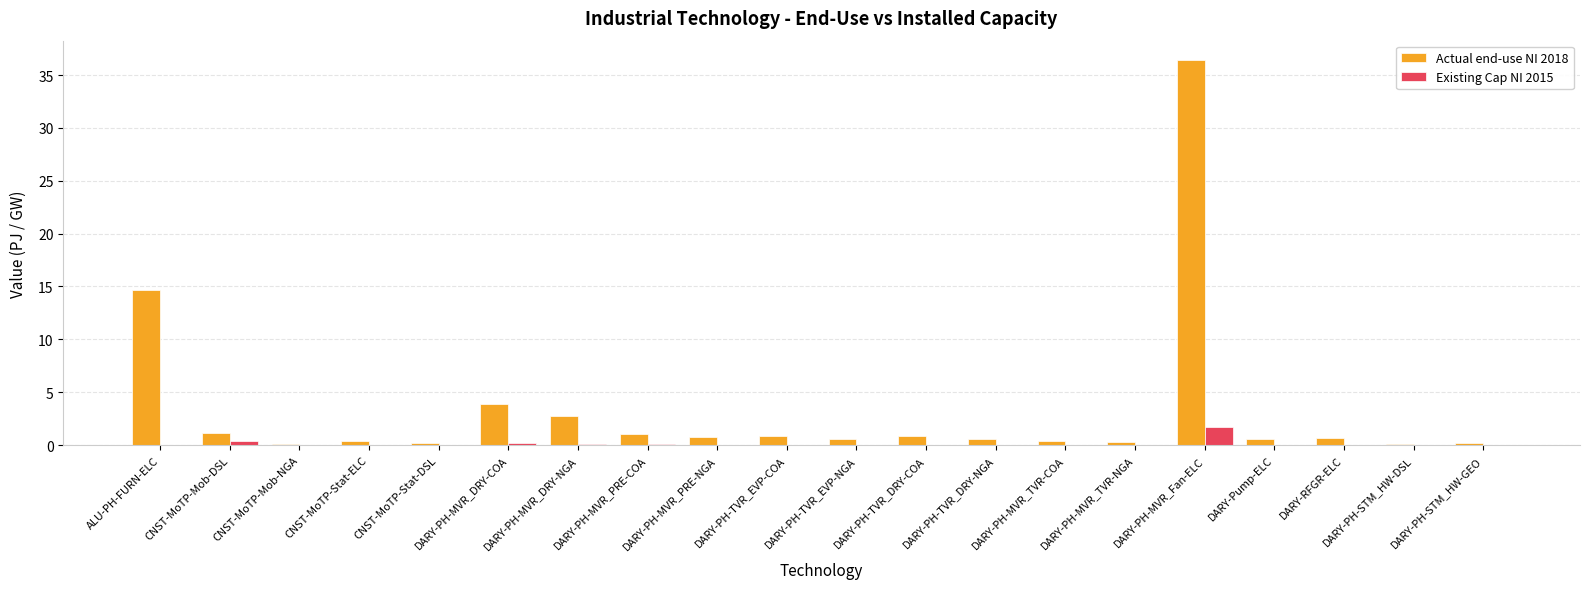

Which category has the highest value in the Existing Cap NI 2015 series?

DARY-PH-MVR_Fan-ELC